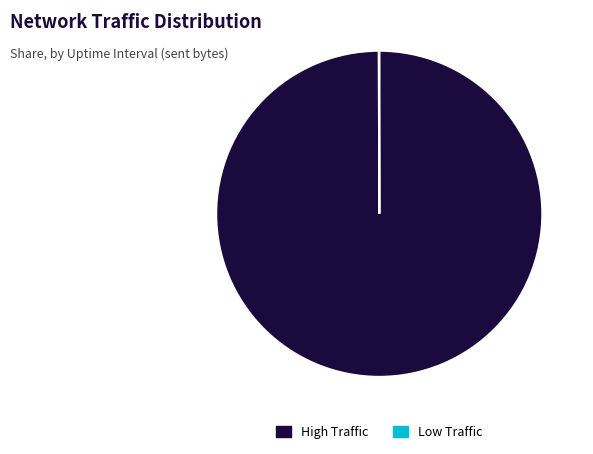

What is the largest slice in the pie chart?

High Traffic